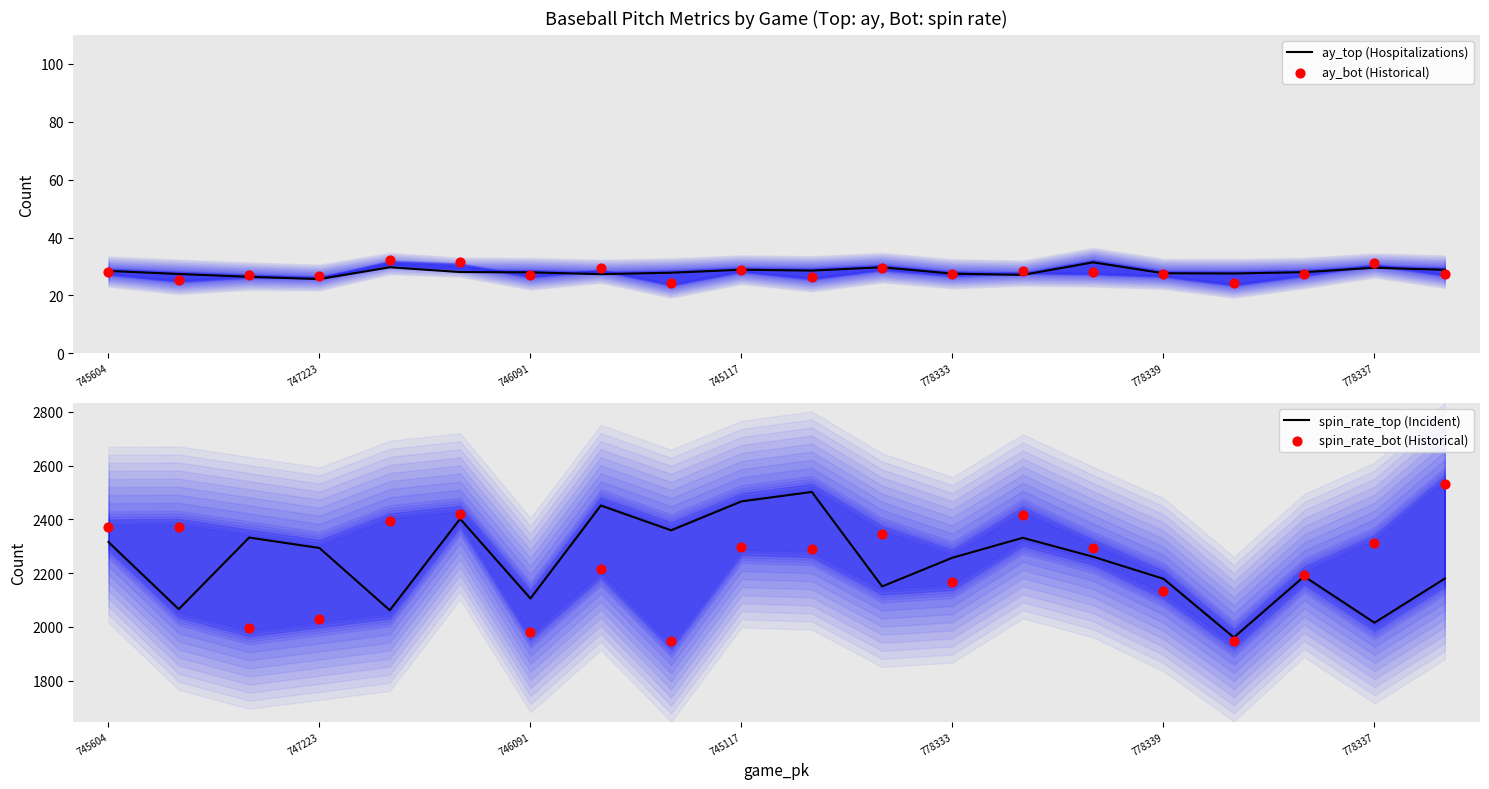

What are all the series names shown in the legend?

ay_top (Hospitalizations), ay_bot (Historical), spin_rate_top (Incident), spin_rate_bot (Historical)